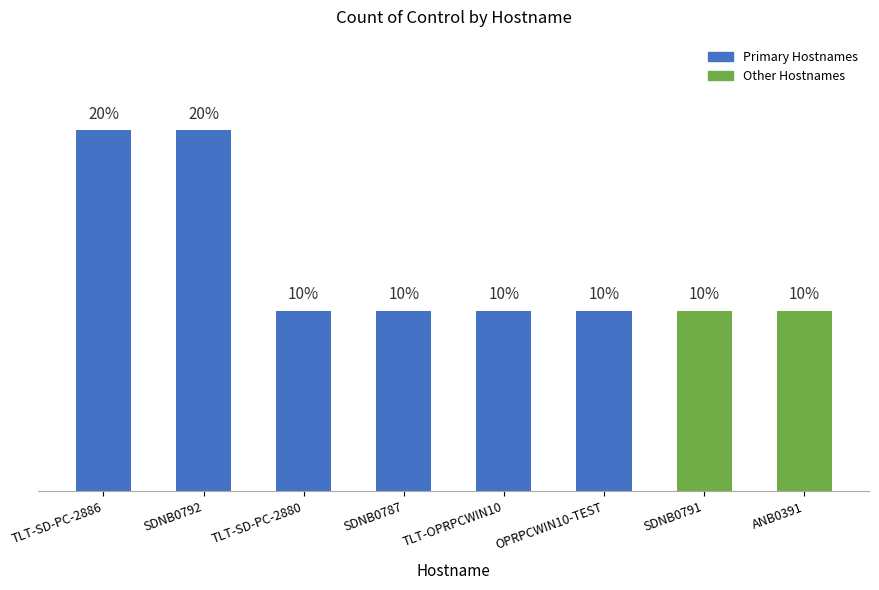

Does the chart contain any negative values?

No